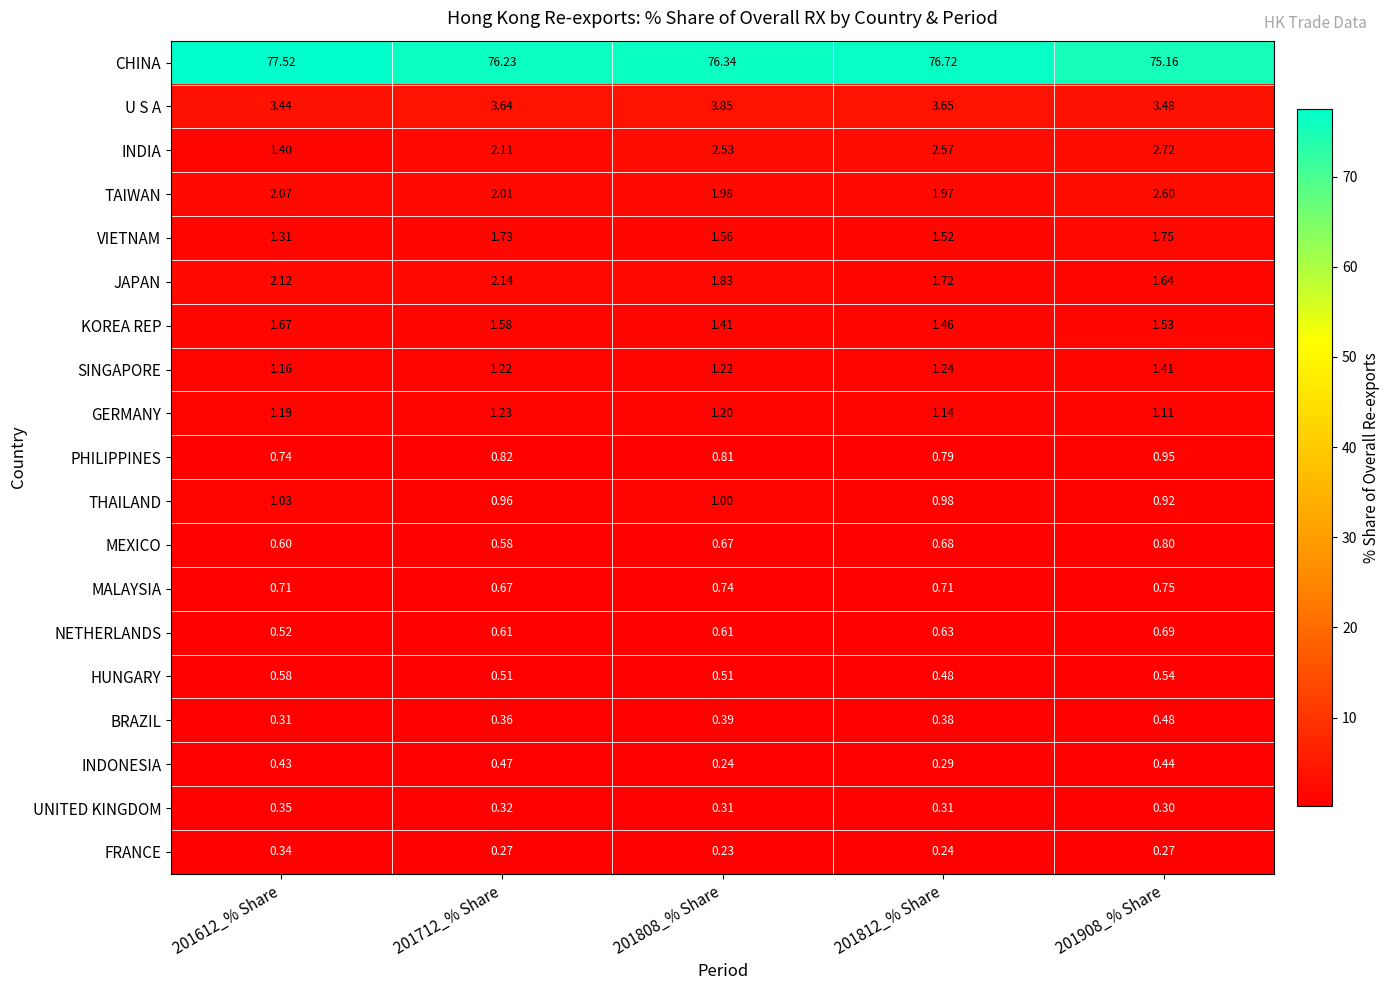

Which series has the largest total across all categories?

CHINA